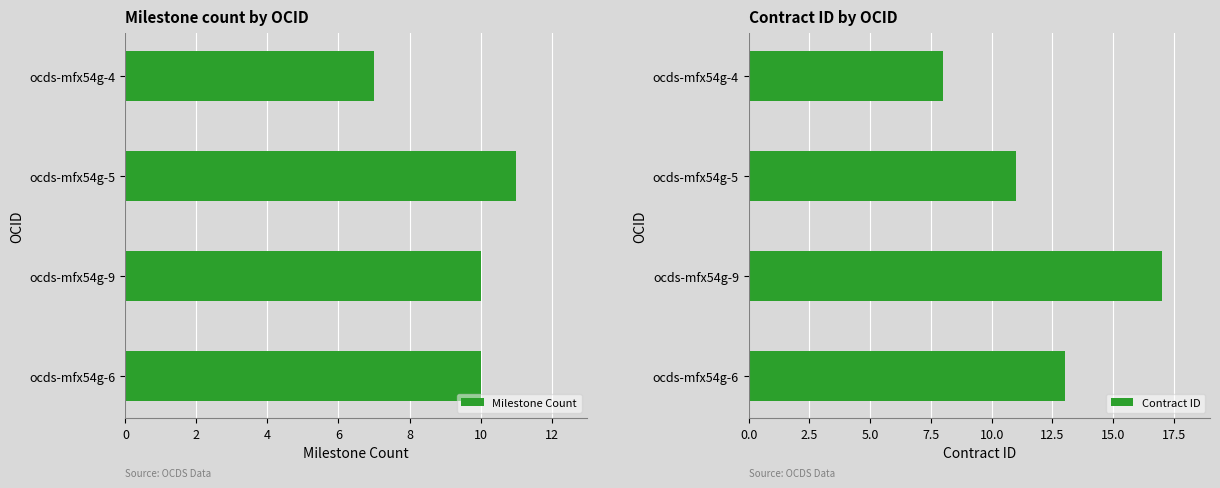

What is the difference between the maximum and minimum values in the Milestone Count series?

4